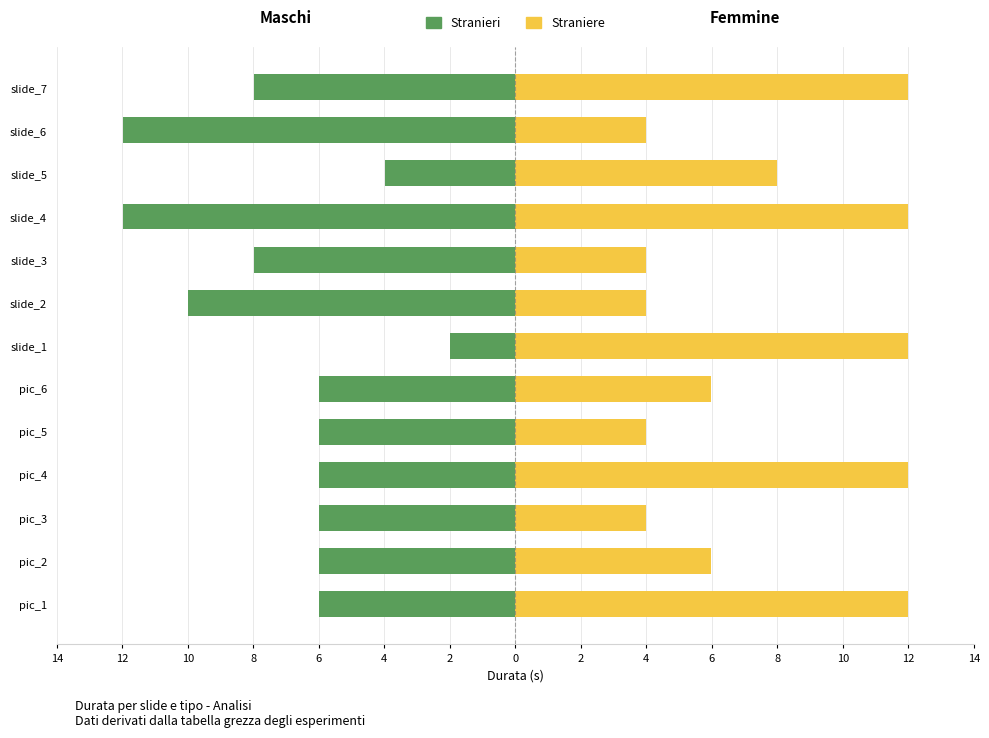

Reading left to right, extract all data points from this chart.

Stranieri: -6.0	-6.0	-6.0	-6.0	-6.0	-6.0	-2.0	-10.0	-8.0	-12.0	-4.0	-12.0	-8.0
Straniere: 12.0	6.0	4.0	12.0	4.0	6.0	12.0	4.0	4.0	12.0	8.0	4.0	12.0